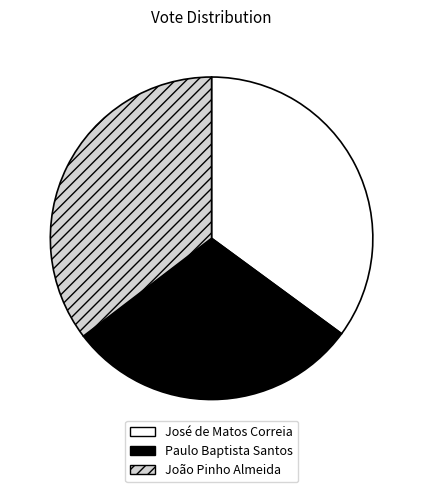

Is the sum of João Pinho Almeida and José de Matos Correia greater than half?

Yes